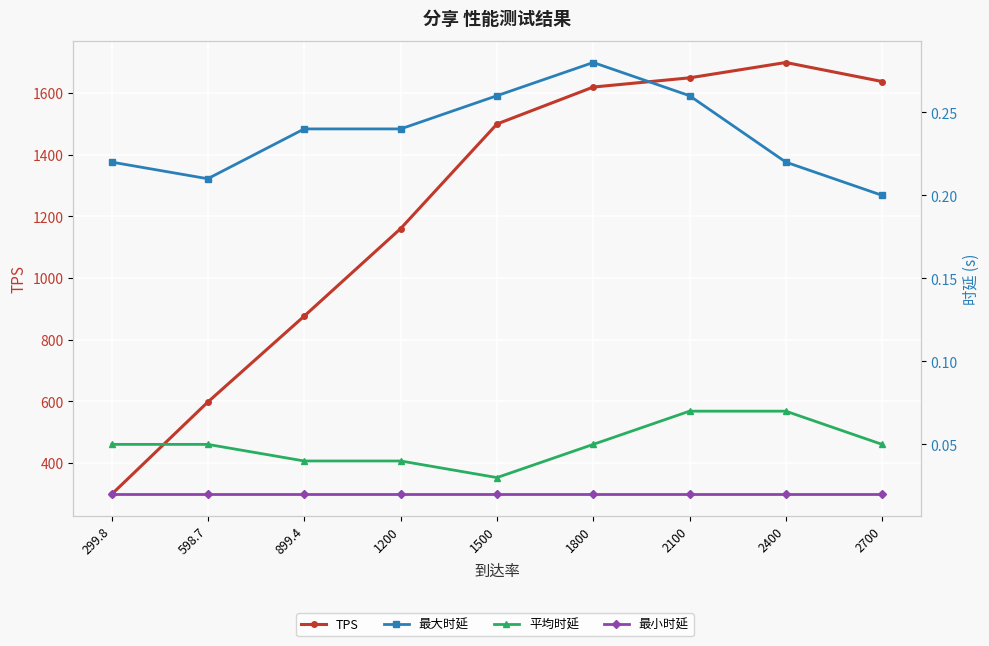

True or false: 平均时延 and 最大时延 cross at least once.

False